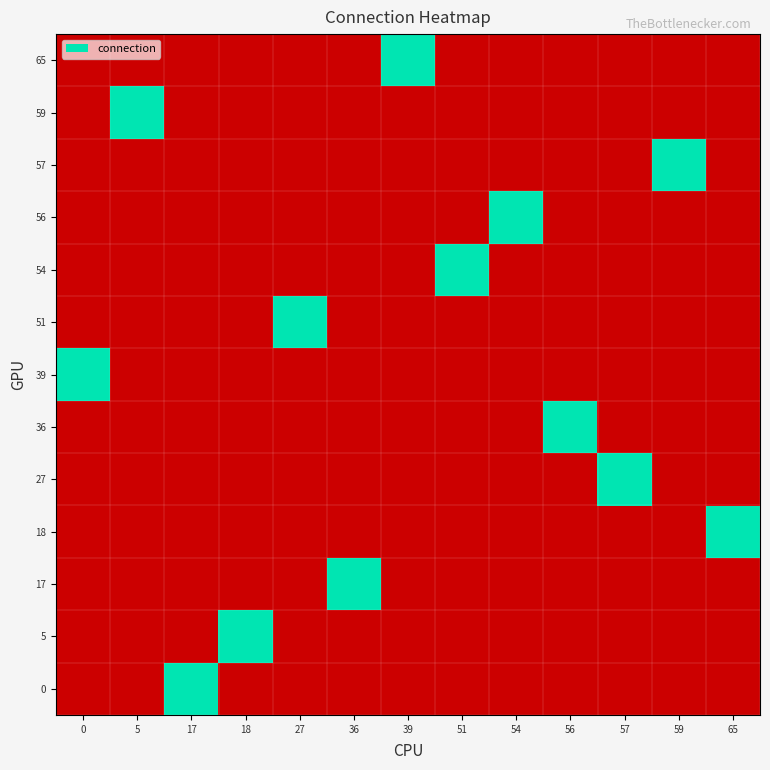

How many data points does each series have?

13